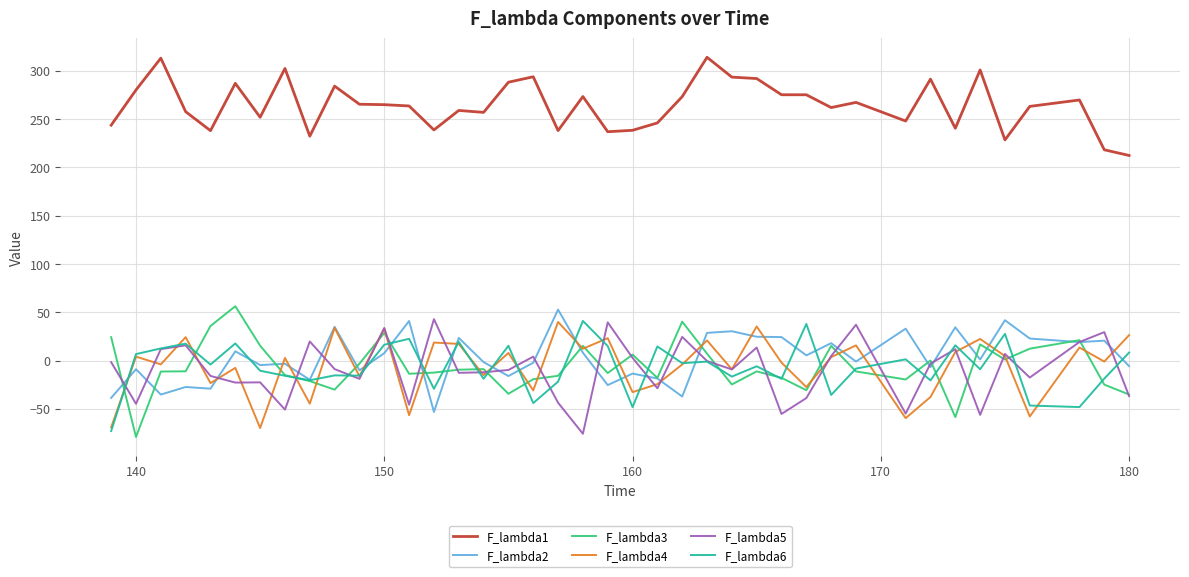

True or false: F_lambda6 and F_lambda1 intersect in this chart.

False